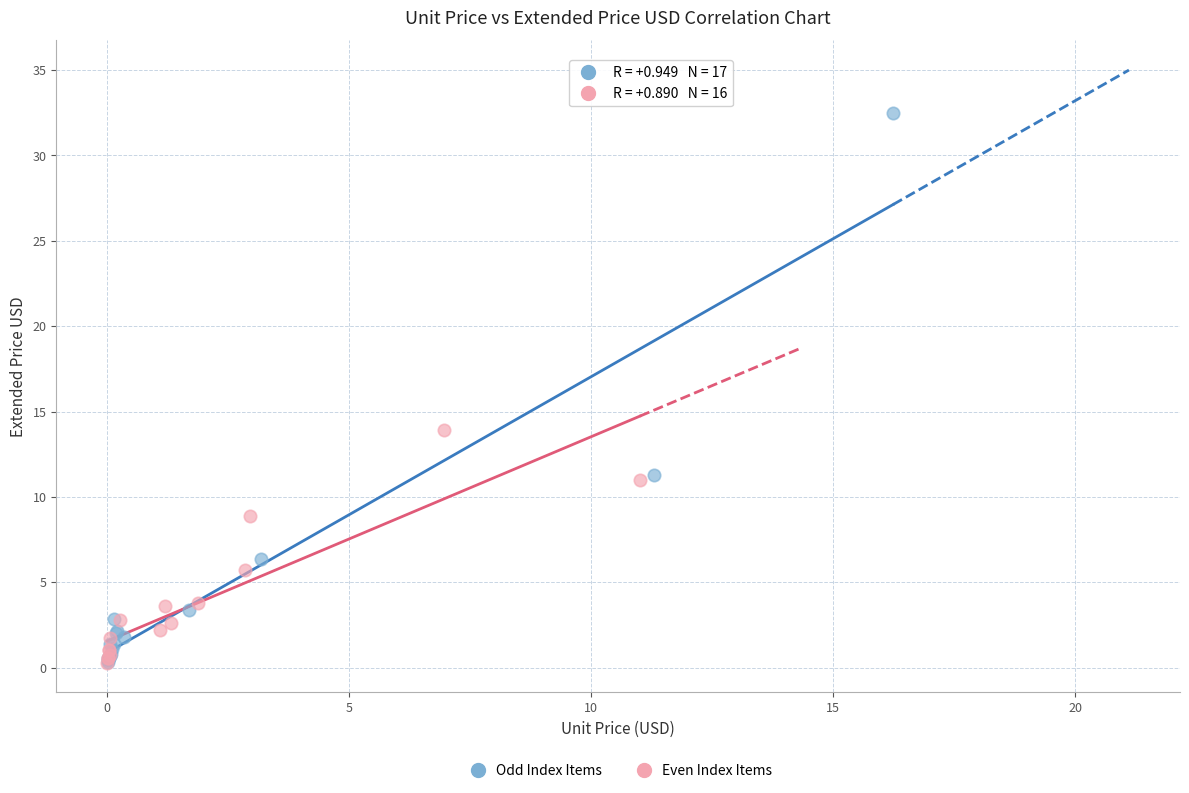

What are all the series names shown in the legend?

Odd Index Items, Even Index Items